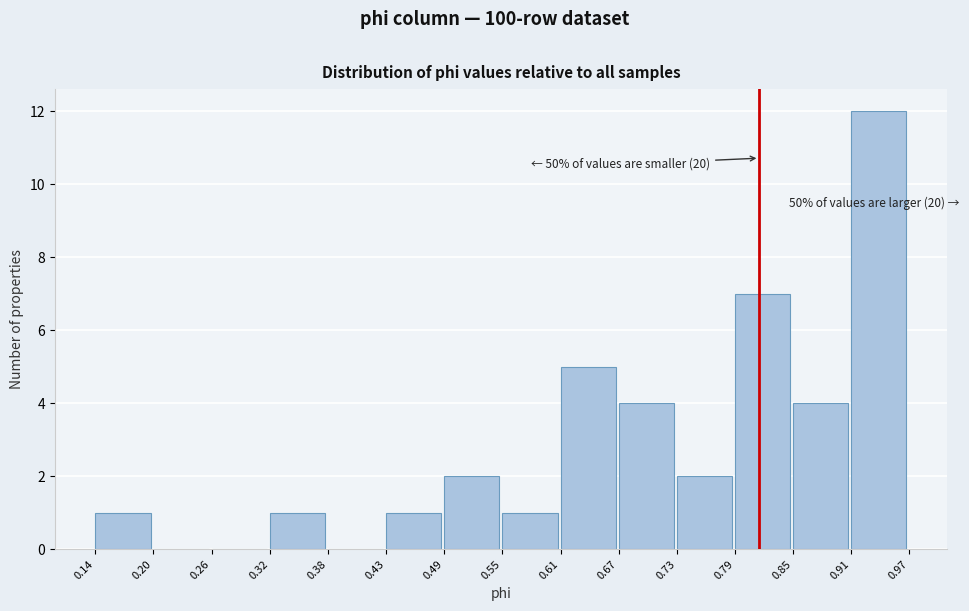

Which range on the x-axis has the tallest bar?

0.91 to 0.97